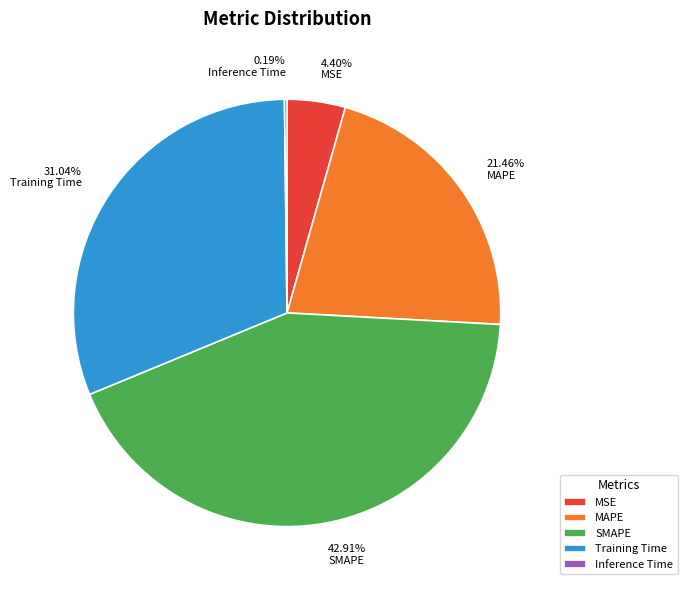

Is it true that Training Time is 43% of the pie?

False